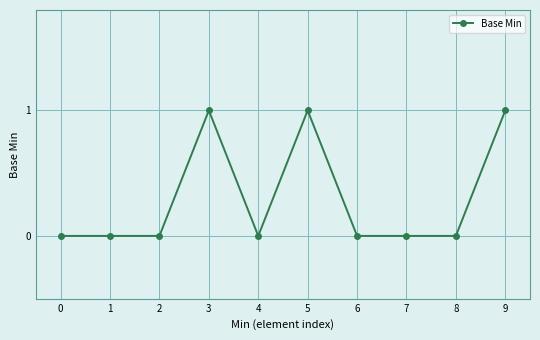

What is the sum of all values?

3